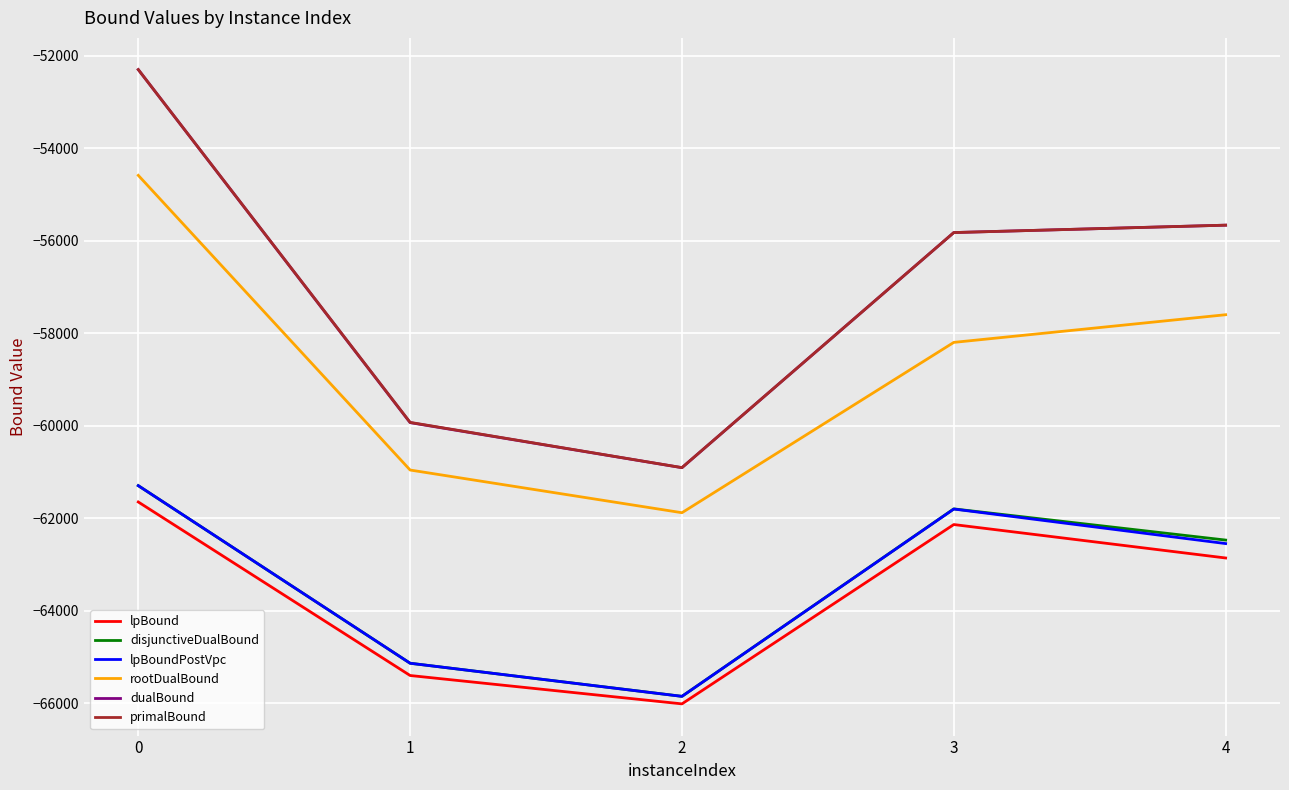

Reading left to right, what are all the values shown in this chart?

lpBound: -61651.2	-65403.7	-66017.1	-62139.2	-62862.3
disjunctiveDualBound: -61298.1	-65138.6	-65854.0	-61800.7	-62474.9
lpBoundPostVpc: -61298.1	-65138.6	-65854.7	-61803.7	-62550.7
rootDualBound: -54587.9	-60960.2	-61883.4	-58200.0	-57601.8
dualBound: -52301.0	-59935.4	-60909.4	-55825.0	-55665.0
primalBound: -52301.0	-59930.0	-60908.0	-55825.0	-55665.0